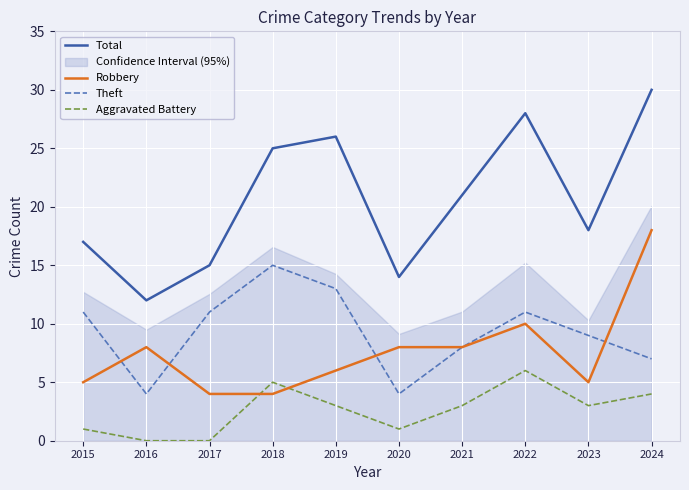

Reading left to right, what are all the values shown in this chart?

Total: 2015=17	2016=12	2017=15	2018=25	2019=26	2020=14	2021=21	2022=28	2023=18	2024=30
Robbery: 2015=5	2016=8	2017=4	2018=4	2019=6	2020=8	2021=8	2022=10	2023=5	2024=18
Theft: 2015=11	2016=4	2017=11	2018=15	2019=13	2020=4	2021=8	2022=11	2023=9	2024=7
Aggravated Battery: 2015=1	2016=0	2017=0	2018=5	2019=3	2020=1	2021=3	2022=6	2023=3	2024=4